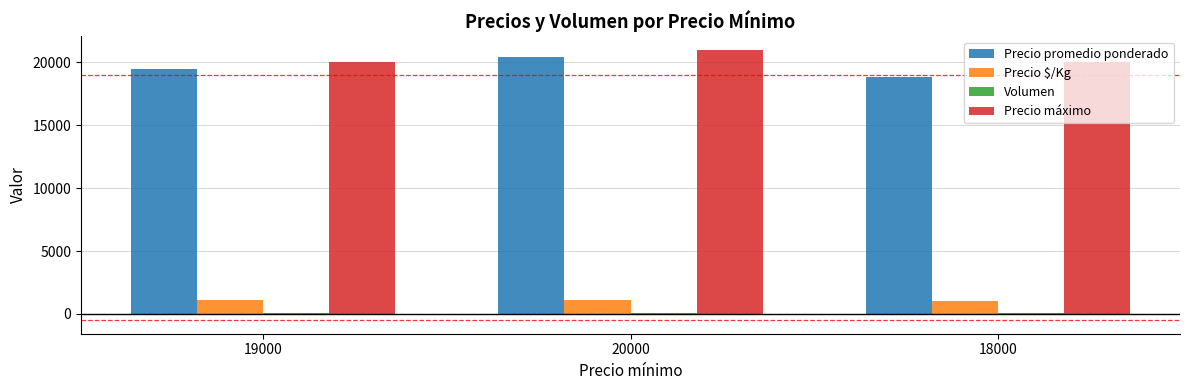

Is the value of Precio $/Kg at 19000 greater than the value of Precio máximo at 20000?

No